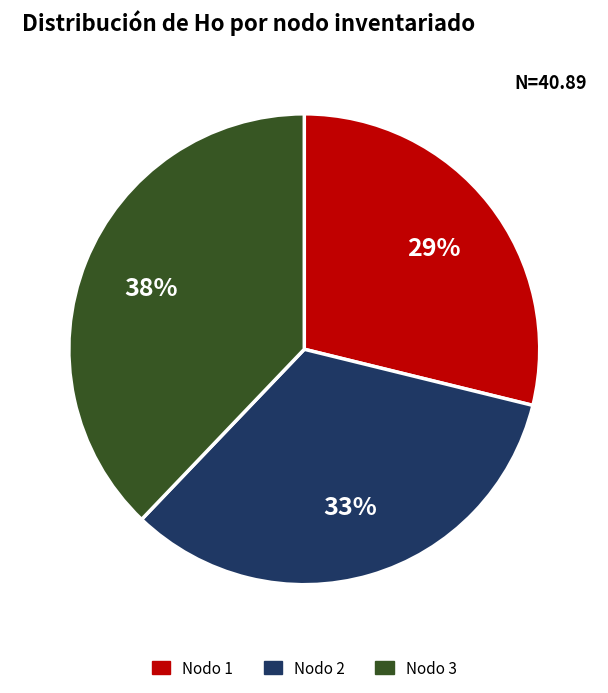

Does any single category account for the majority?

No